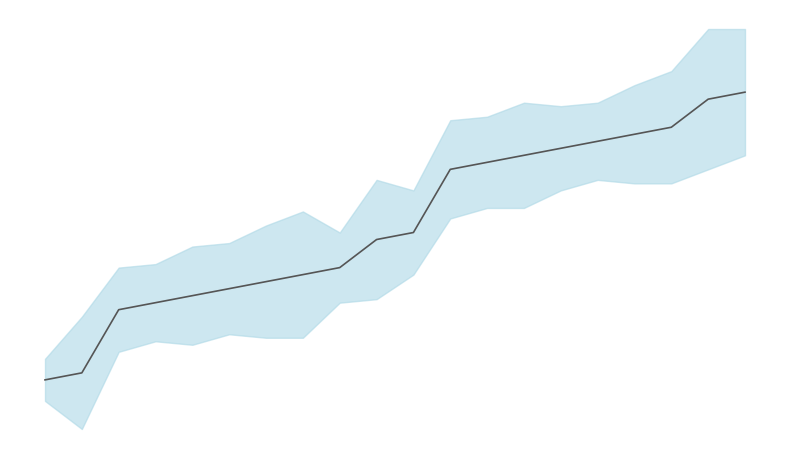

What is the approximate value at 7, to the nearest 50?

150